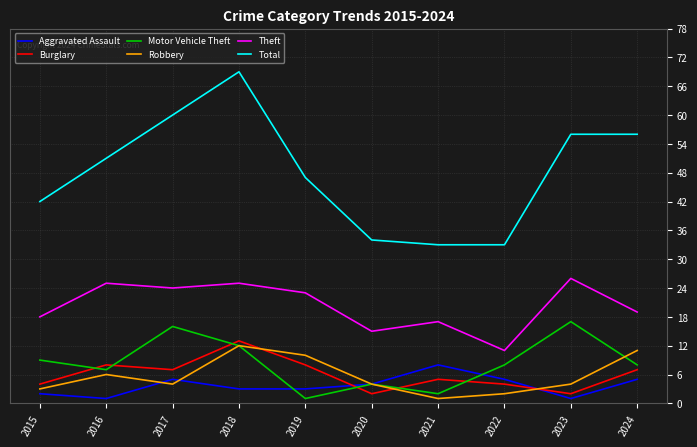

How many series are shown in this chart?

6